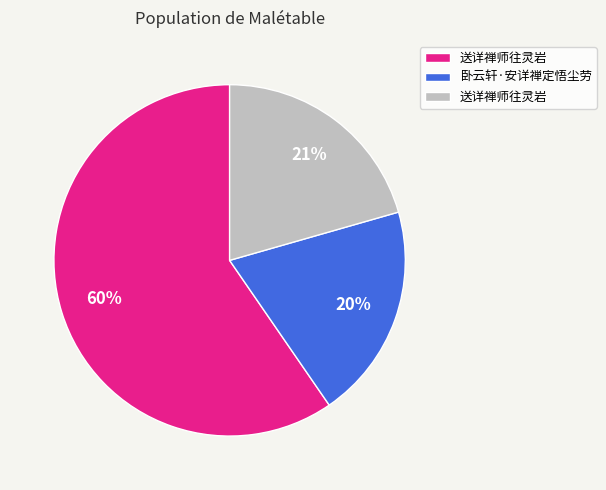

Is there any slice that represents more than half of the pie?

Yes